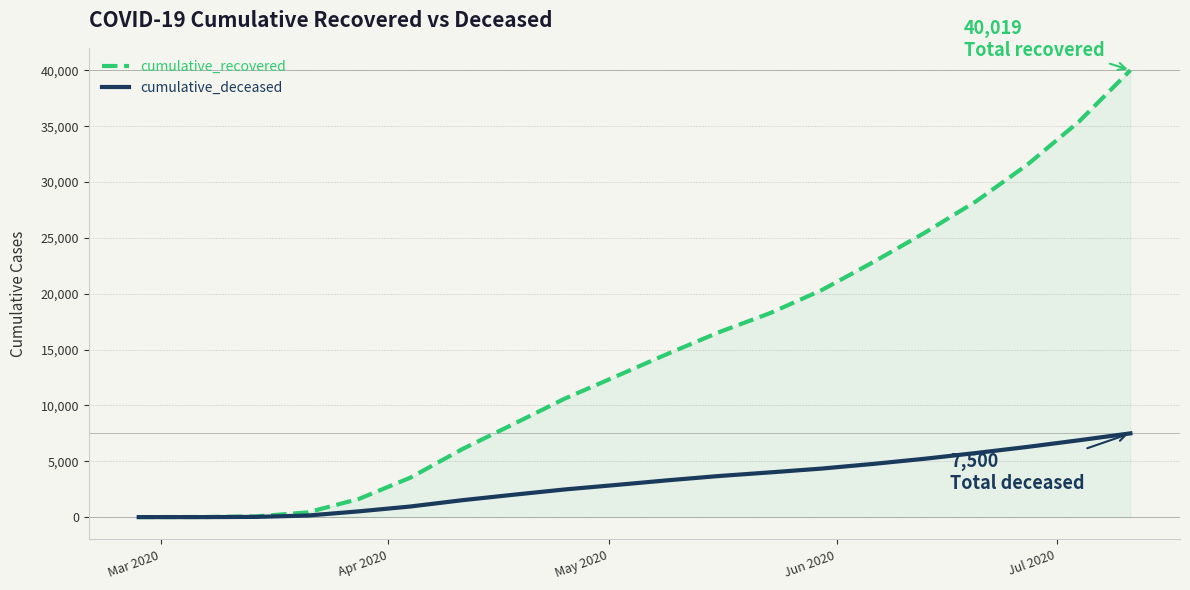

Which series has the widest spread of values?

cumulative_recovered